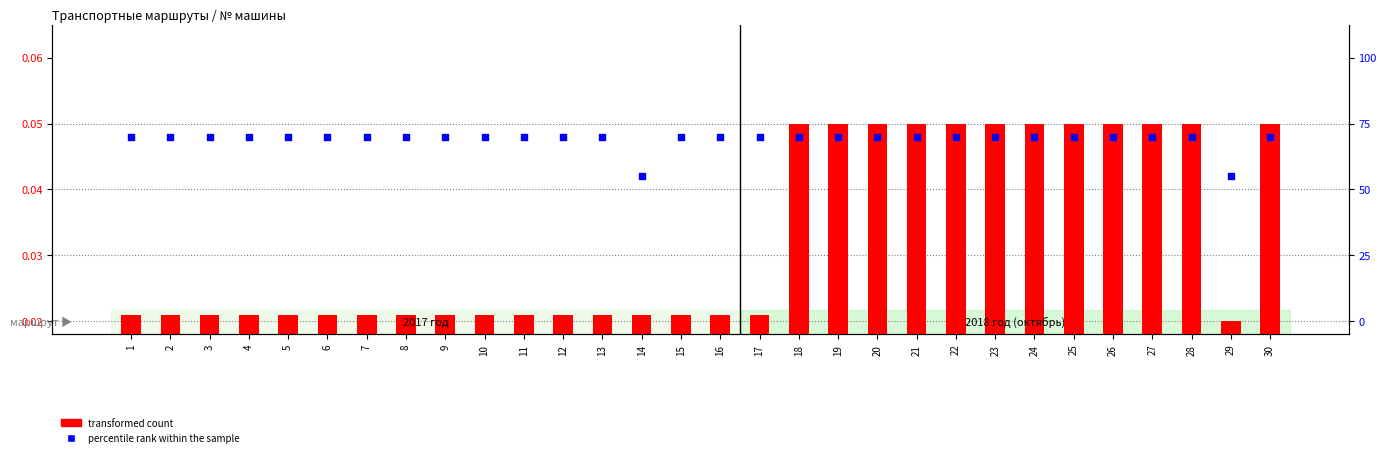

At how many categories does at least one series exceed 0?

30